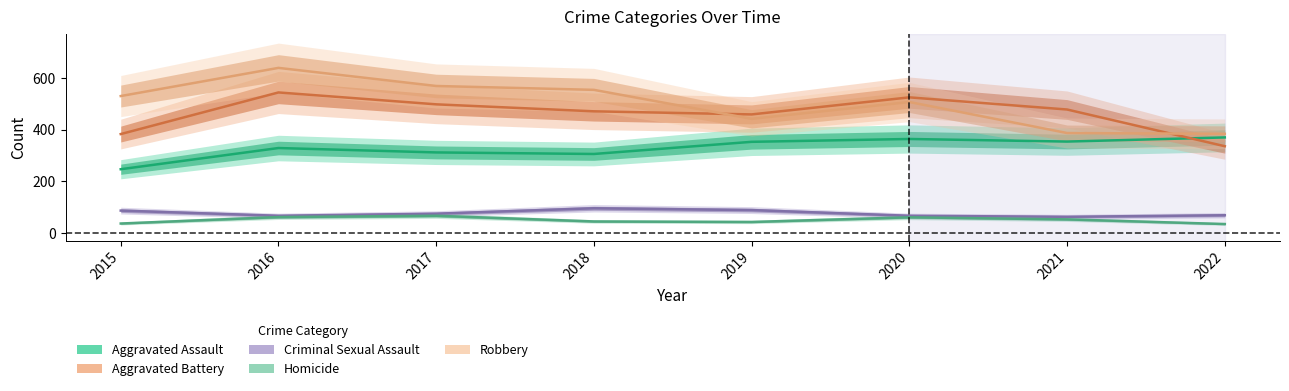

What is the total value across all series at 2017?

1521